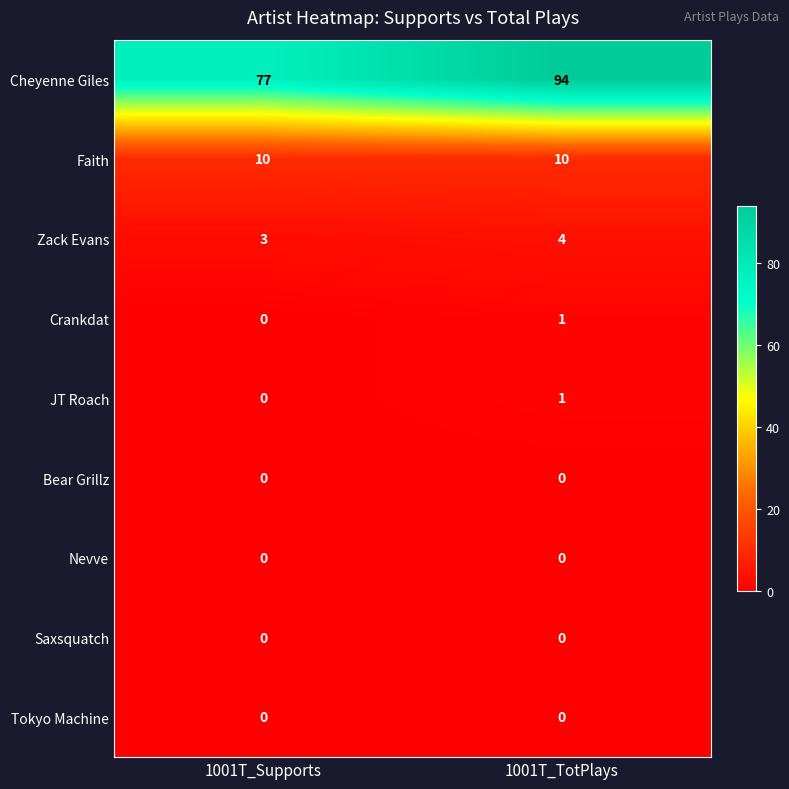

At which category is the sum across all series the highest?

1001T_TotPlays